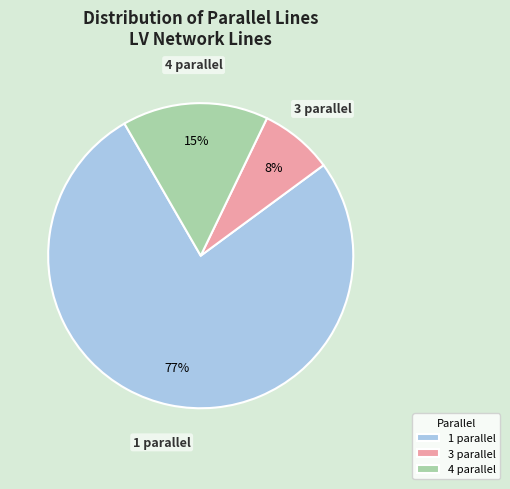

Does 1 parallel represent more than half of the total?

Yes